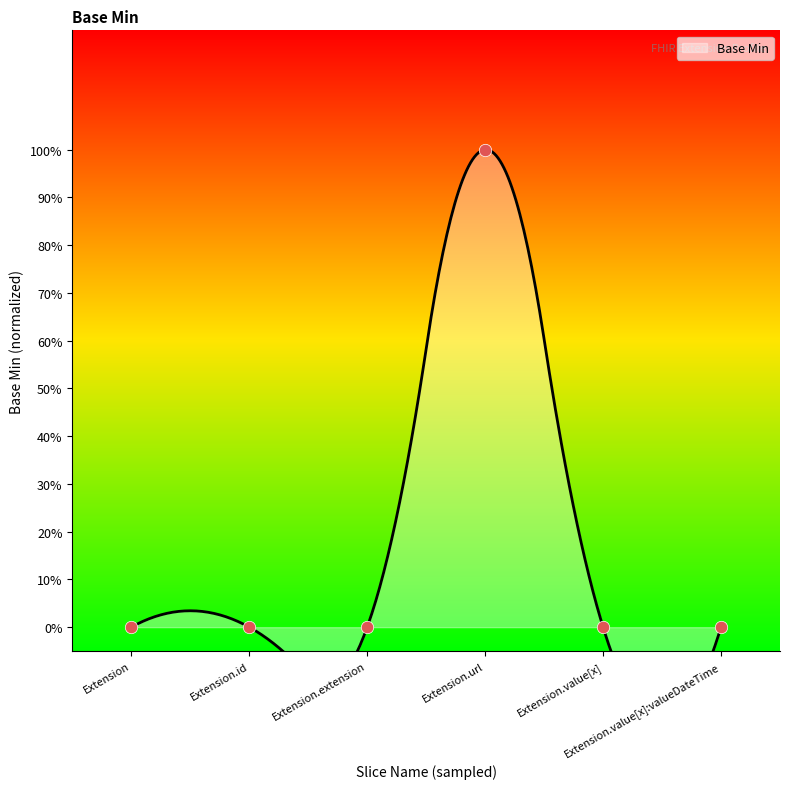

Between Extension.value[x] and Extension.id, which is larger?

Extension.value[x]